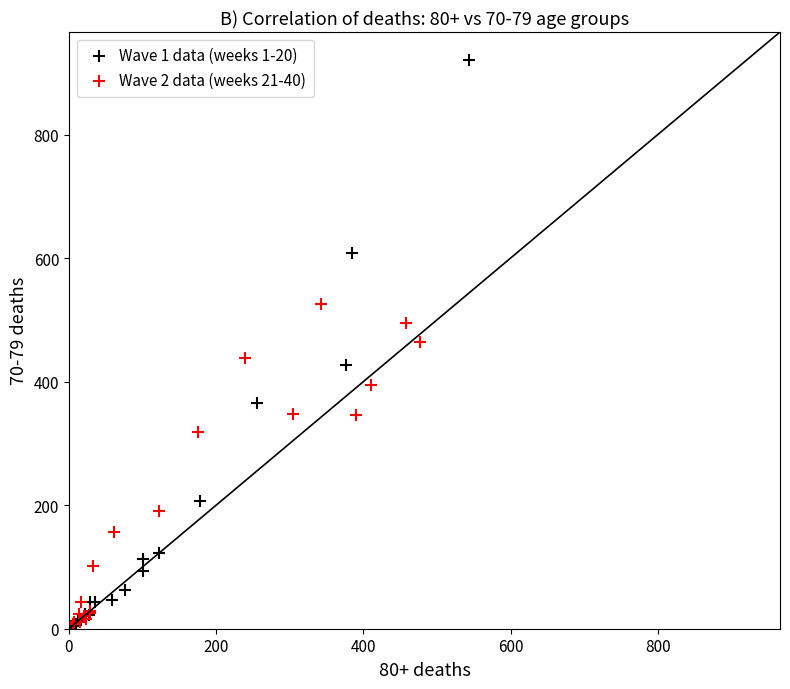

Which series has the largest Y range (max minus min)?

Wave 1 data (weeks 1-20)